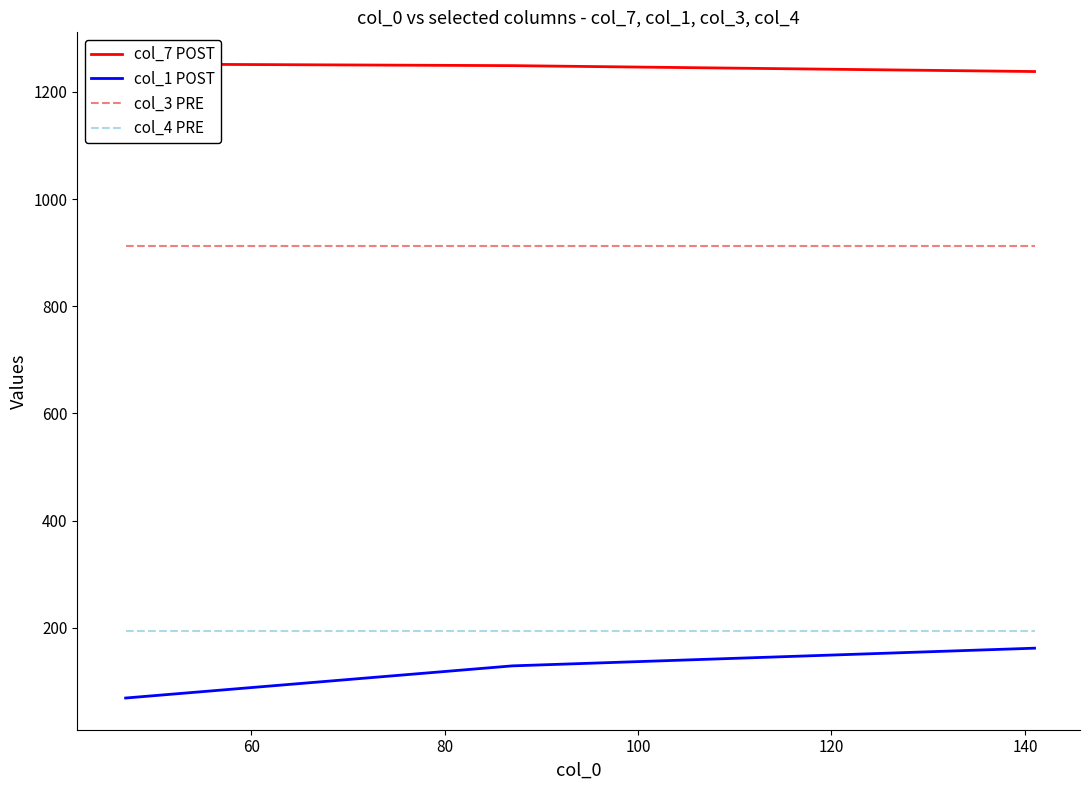

What is the minimum value for col_1 POST?

69